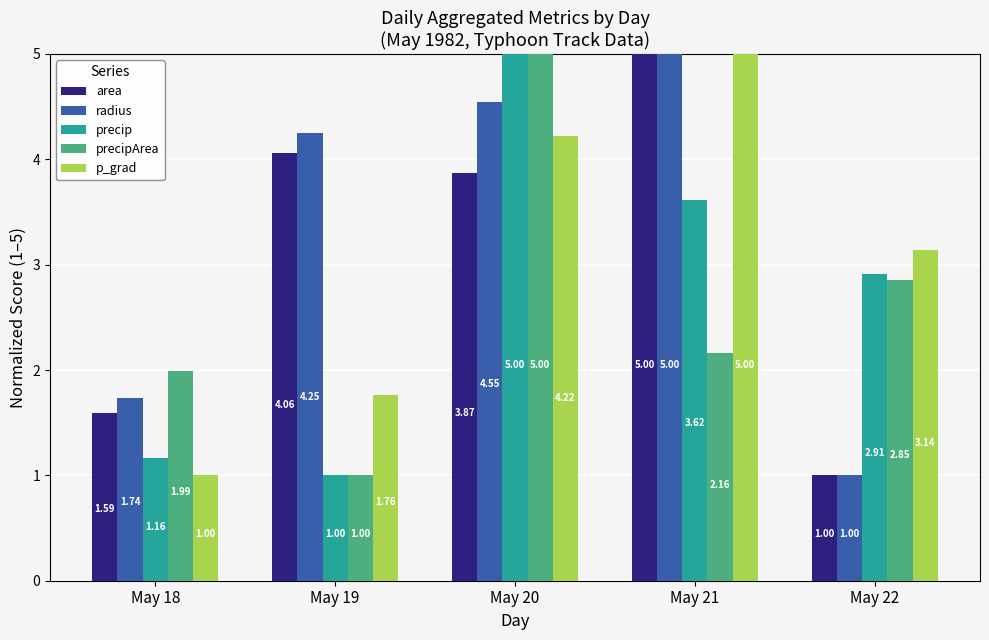

What is the highest value of the area series?

5.0